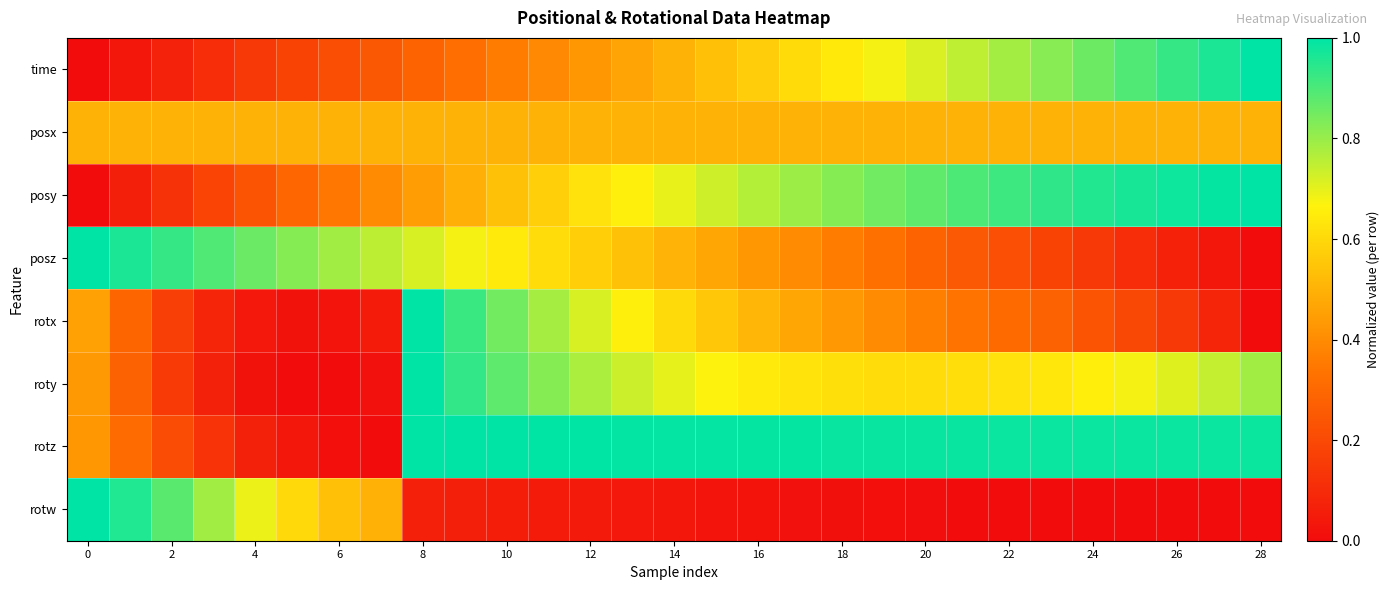

Which series has the largest total across all categories?

rotz